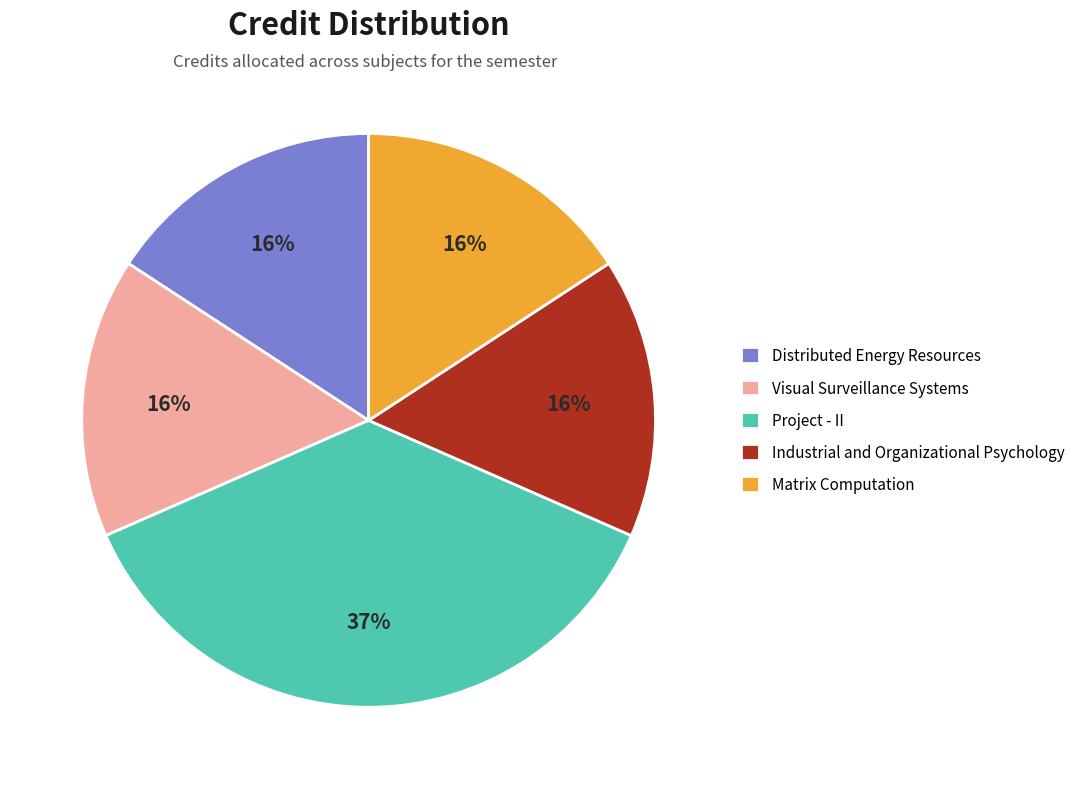

How many slices are in this pie chart?

5